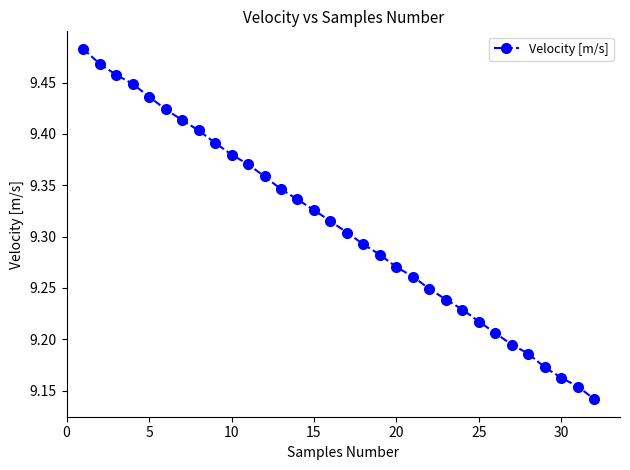

Is this an area chart (filled region under the line)?

No